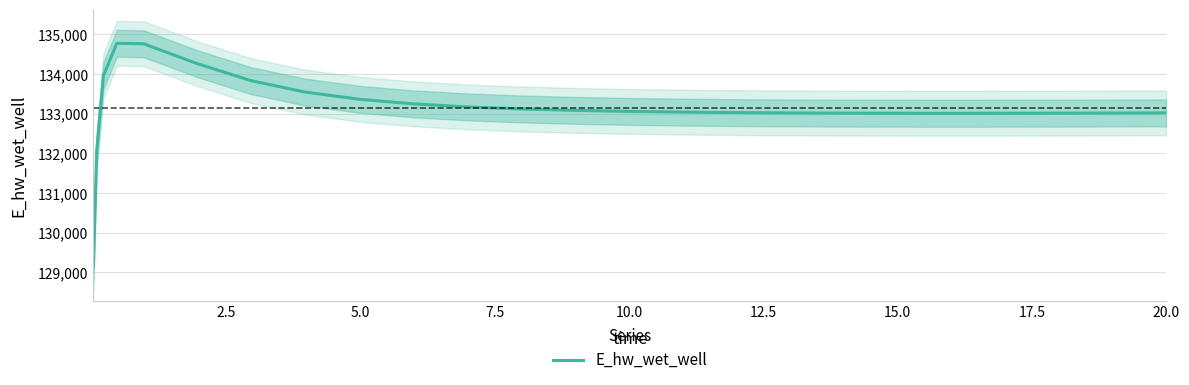

What is the highest value of the E_hw_wet_well series?

134776.7